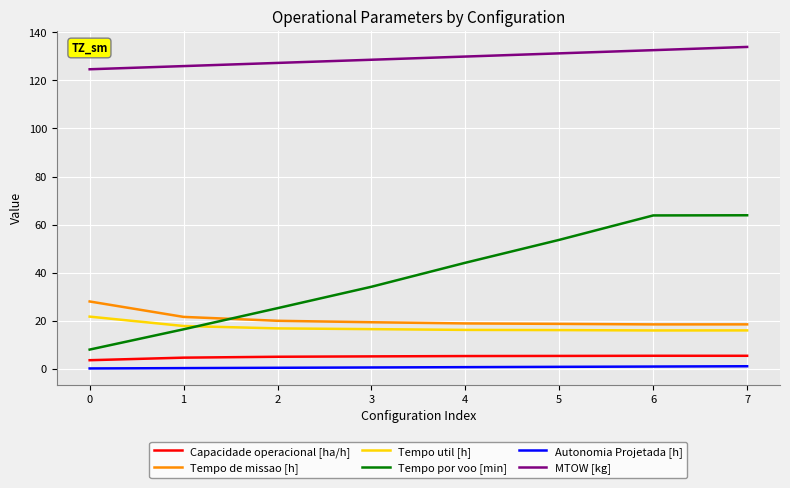

True or false: Autonomia Projetada [h] and Tempo util [h] intersect in this chart.

False